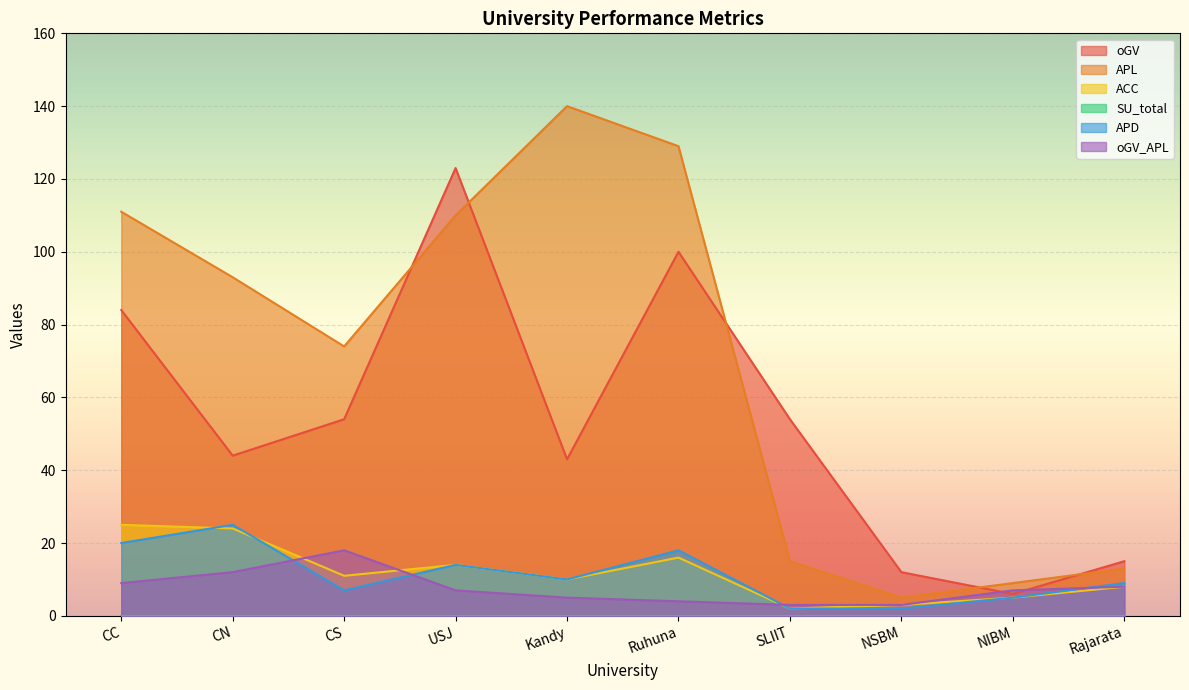

Which category has the highest value in the APL series?

Kandy